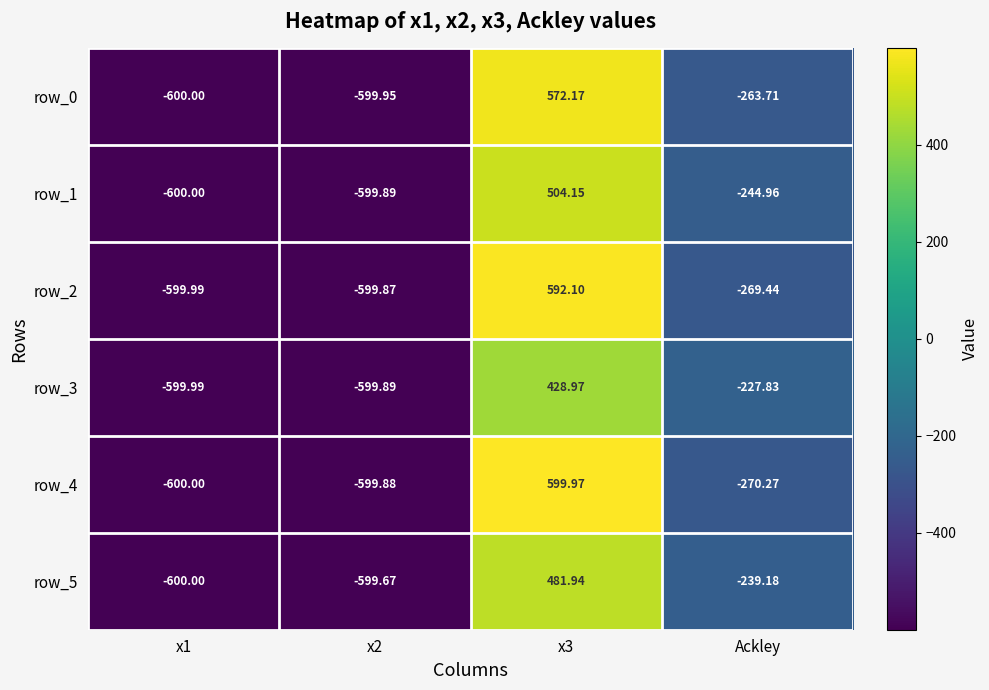

What is the average value of the row_4 series?

-217.5